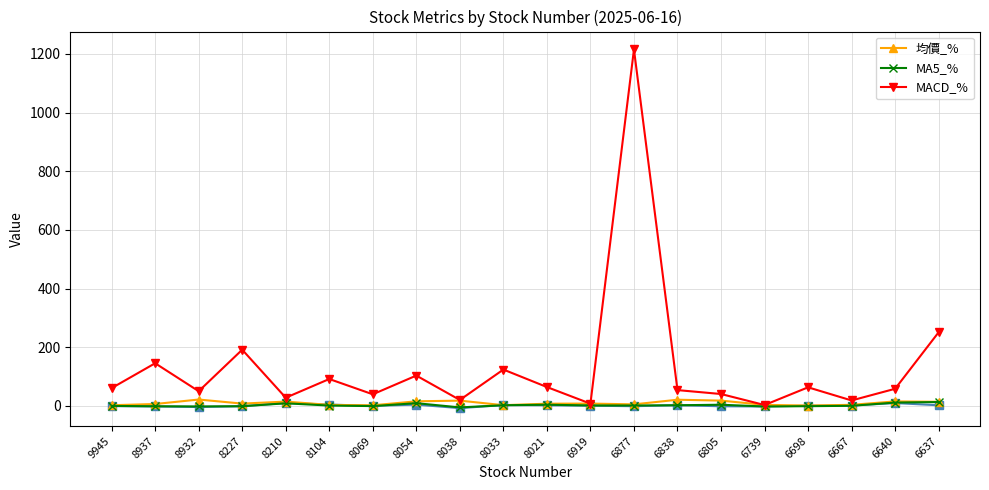

In MACD_%, how many points are higher than both neighbors (excluding endpoints)?

7